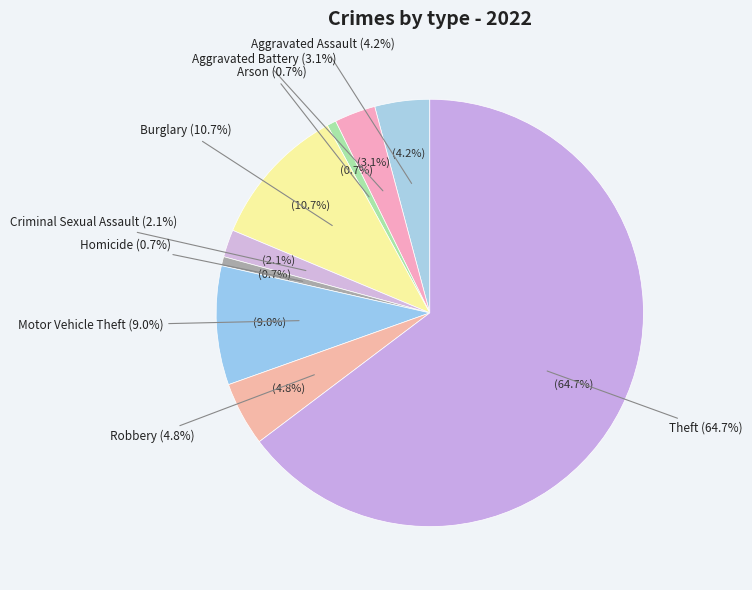

Which has a higher value, Arson or Criminal Sexual Assault?

Criminal Sexual Assault